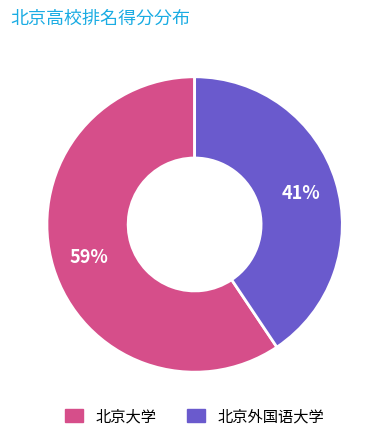

Count the number of slices in the pie.

2